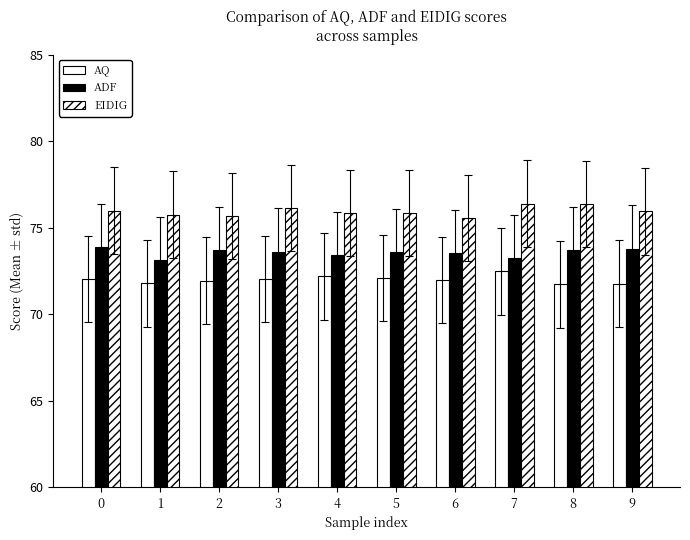

Does the chart contain stacked bars?

No